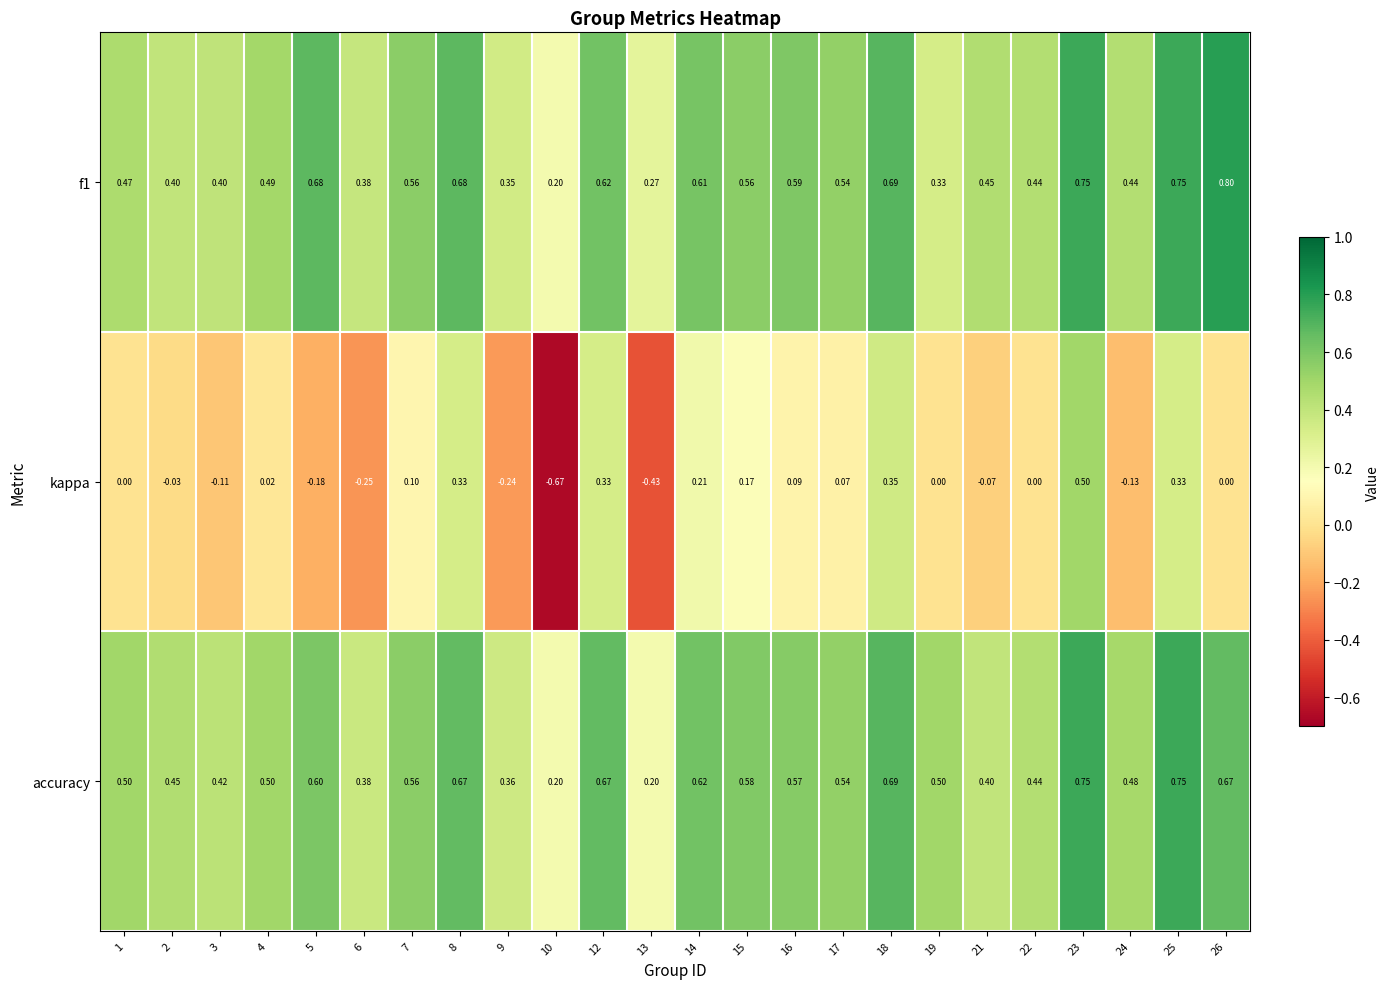

At how many categories does at least one series exceed 0?

24